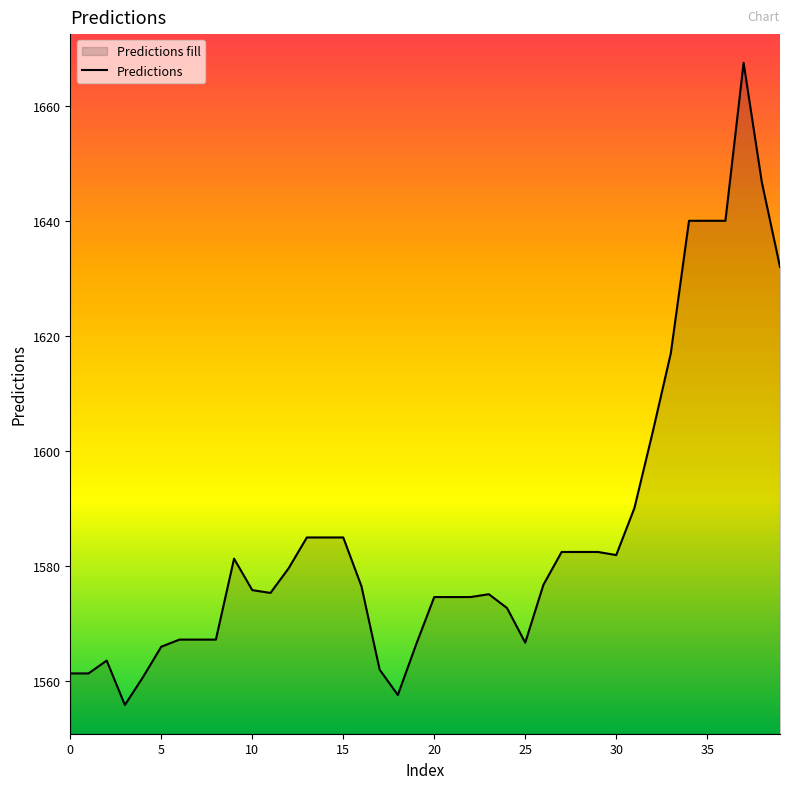

What is the ratio of the value at 23 to the value at 33?

1.0